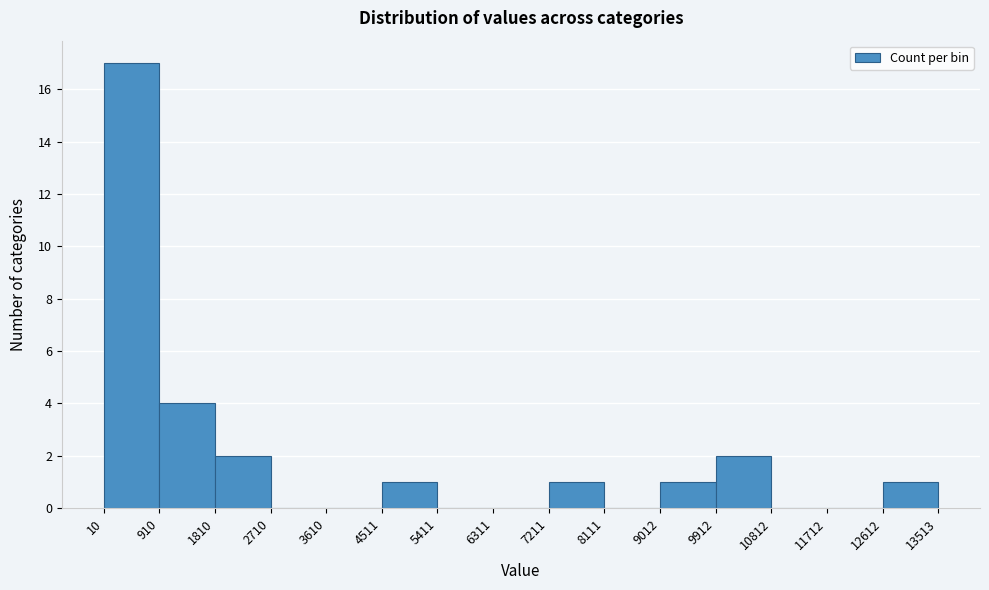

Over which range of the x-axis is the bar tallest?

10 to 910